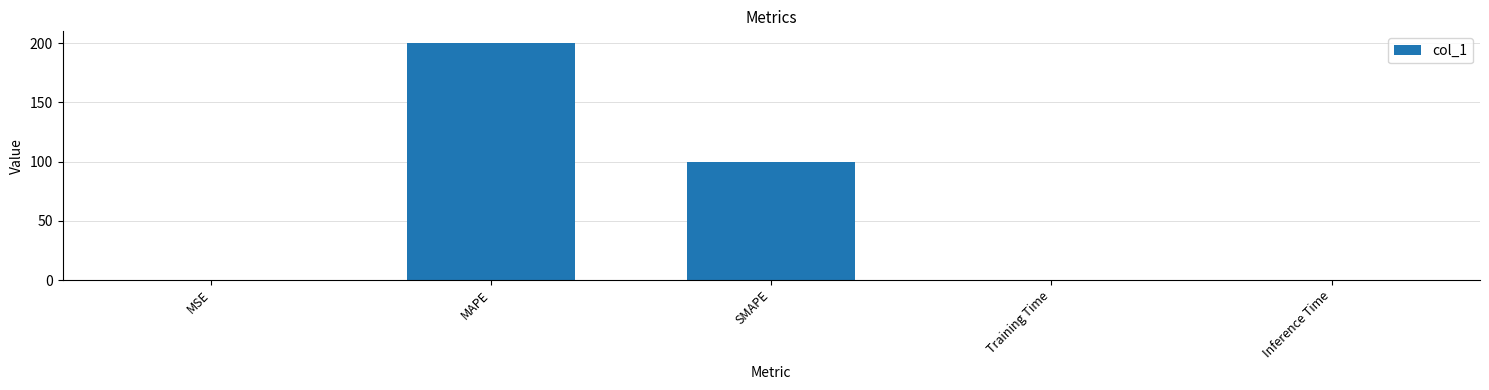

Does the chart contain stacked bars?

No